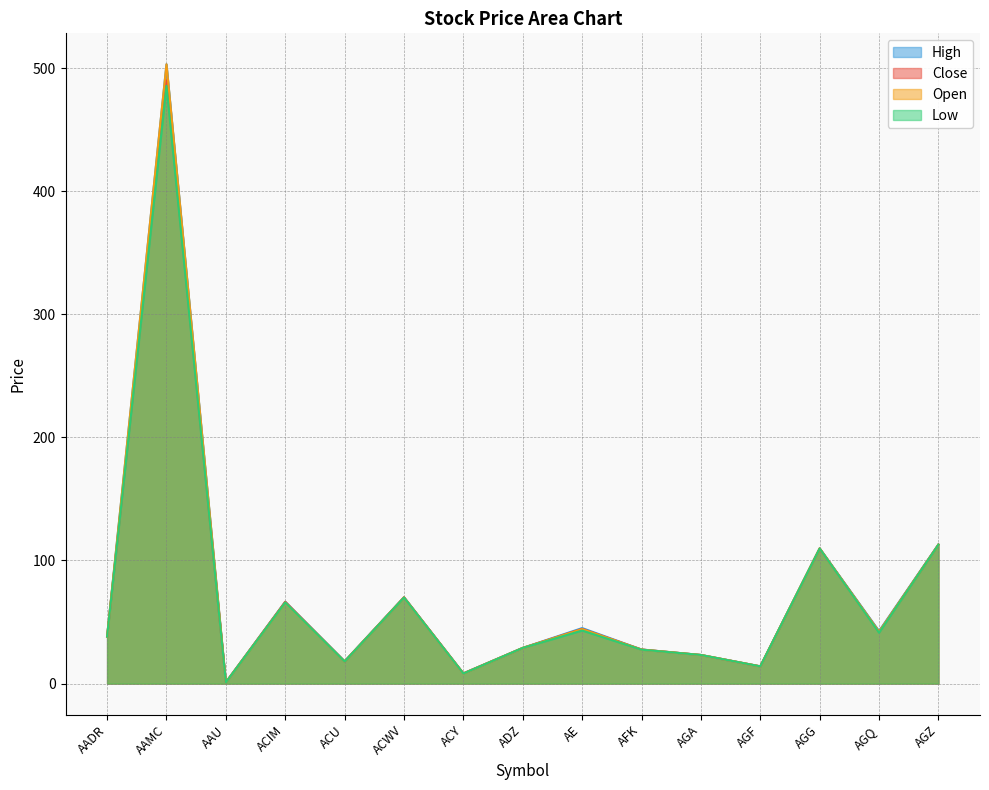

At which label is Close closest to 245?

AGZ